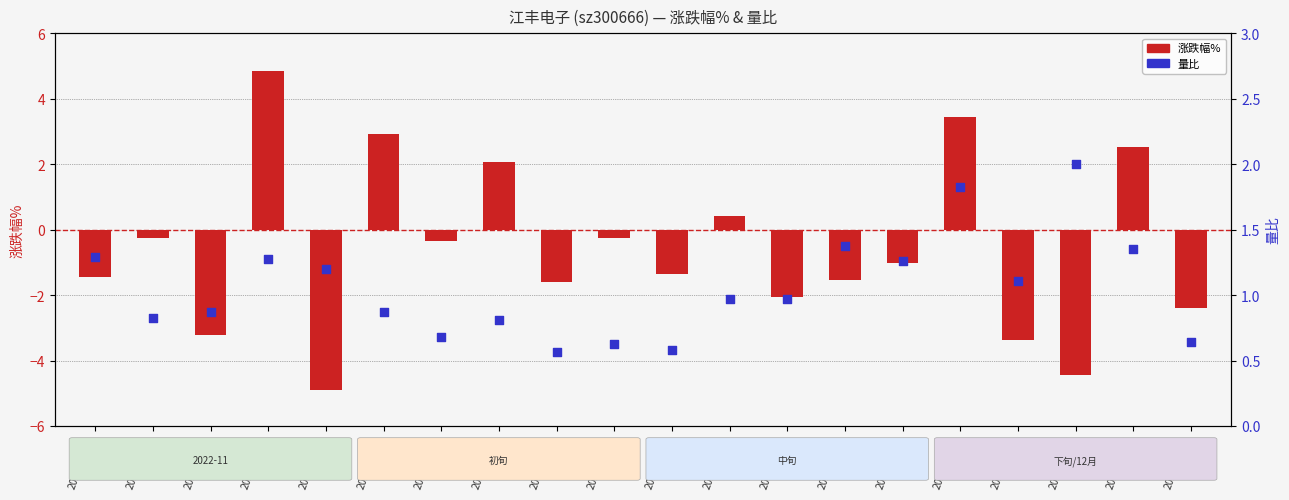

What is the total value across all series at 2022-11-10?

-0.1